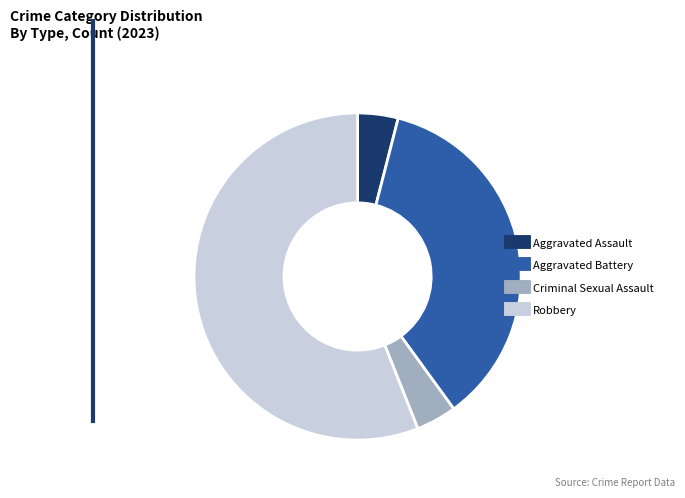

Do Criminal Sexual Assault and Aggravated Assault together represent more than half of the pie?

No